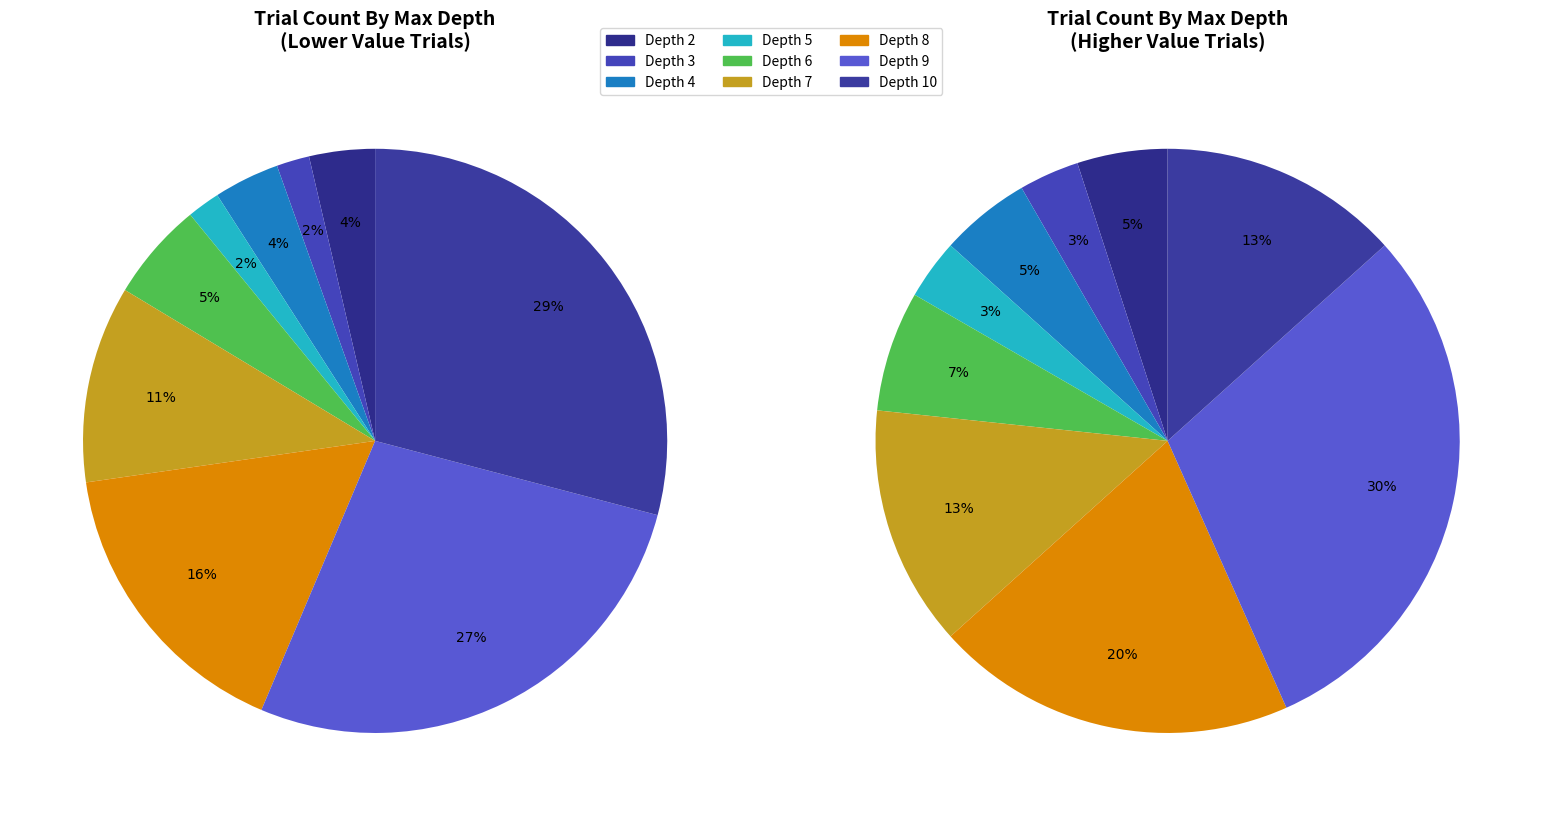

Which has a higher value, 10 or 5?

10